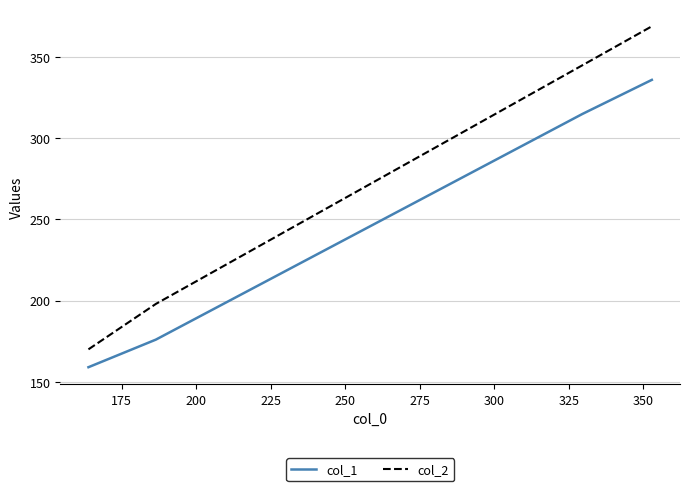

What is the sum of all col_1 values?

986